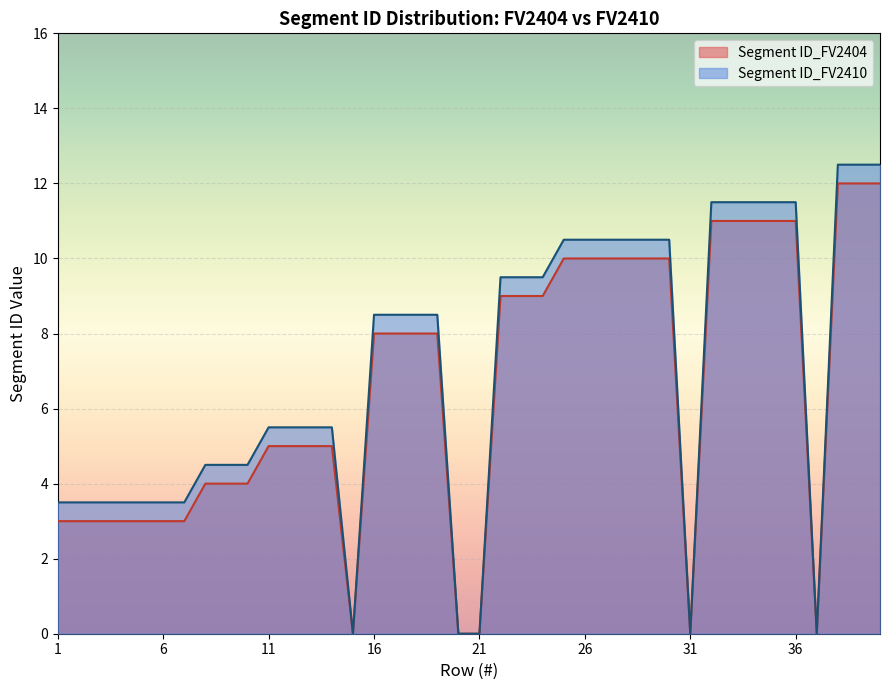

Read the Segment ID_FV2410 value at 26.

10.5